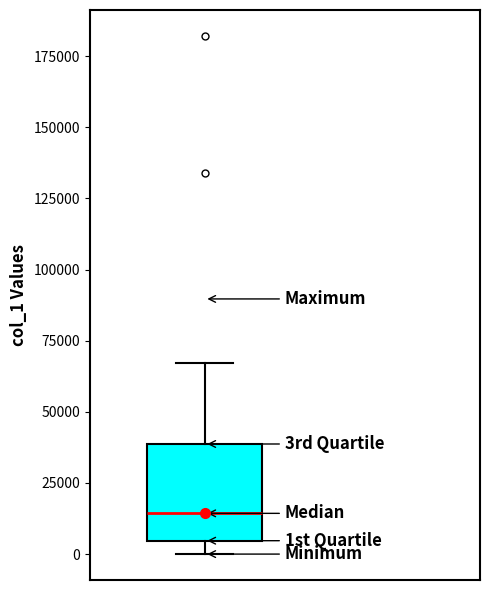

Read this box plot against the y-axis: the position of the median line, the range covered by the box, and the ends of both whiskers. The values are not printed on the chart, so give them approximately, as read against the axis.

median 15000, box 5000 to 40000, whiskers 0 to 65000